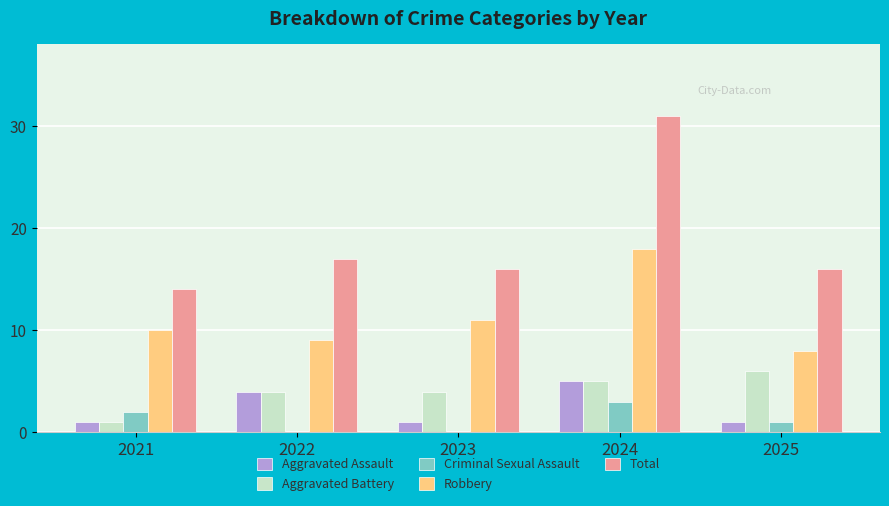

Reading right to left, transcribe all the data shown in this chart.

Aggravated Assault: 2025=1	2024=5	2023=1	2022=4	2021=1
Aggravated Battery: 2025=6	2024=5	2023=4	2022=4	2021=1
Criminal Sexual Assault: 2025=1	2024=3	2023=0	2022=0	2021=2
Robbery: 2025=8	2024=18	2023=11	2022=9	2021=10
Total: 2025=16	2024=31	2023=16	2022=17	2021=14